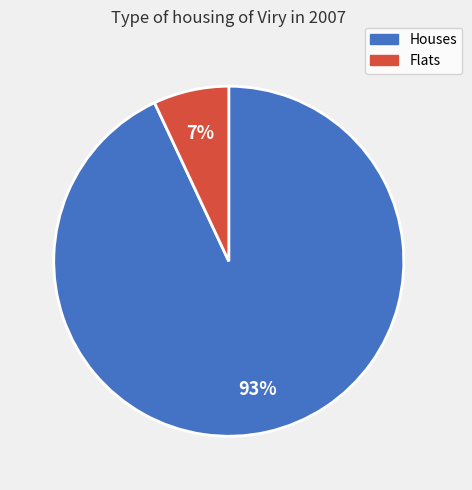

To the nearest percent, what portion does Houses represent?

93%